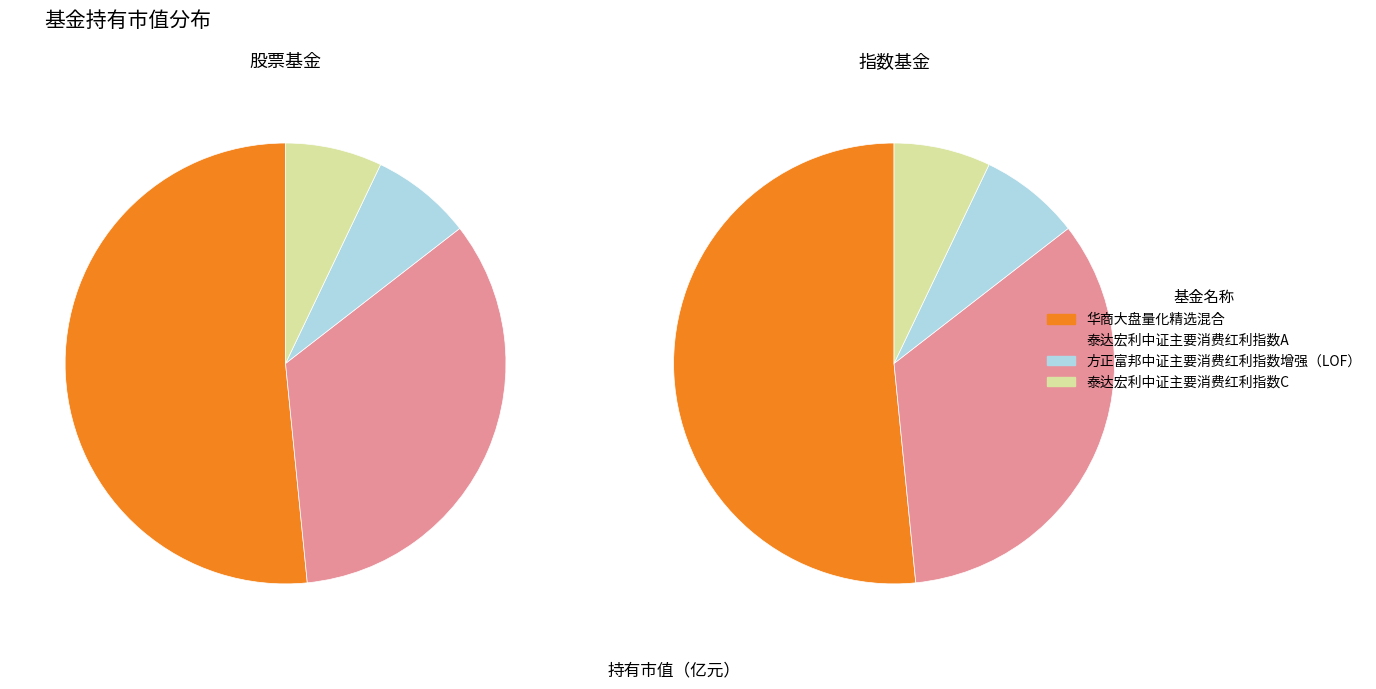

Count the number of slices in the pie.

4